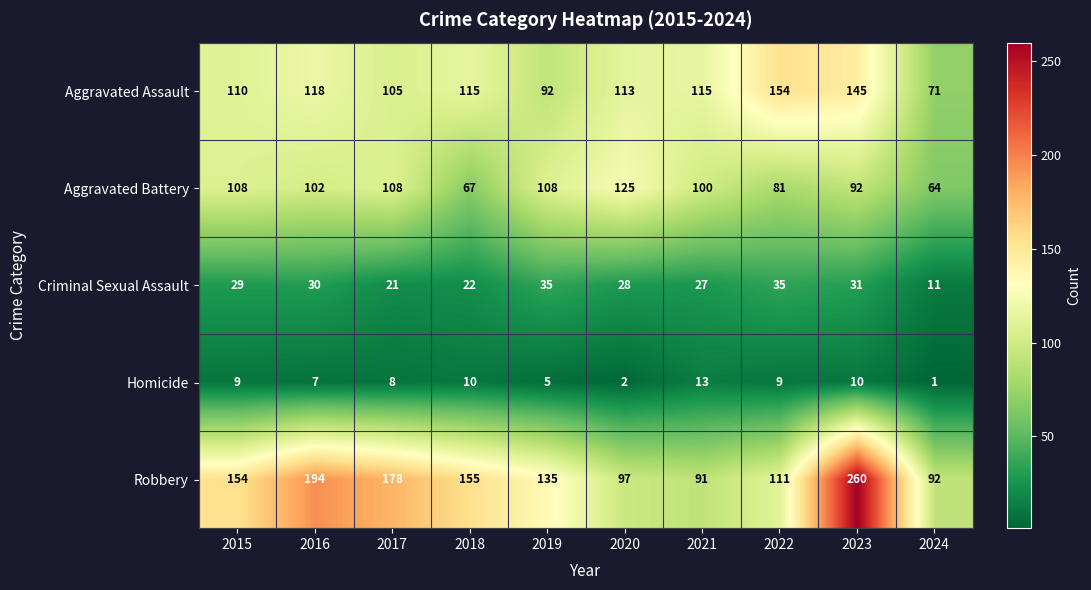

Rank the series by their maximum value, from highest to lowest.

Robbery, Aggravated Assault, Aggravated Battery, Criminal Sexual Assault, Homicide